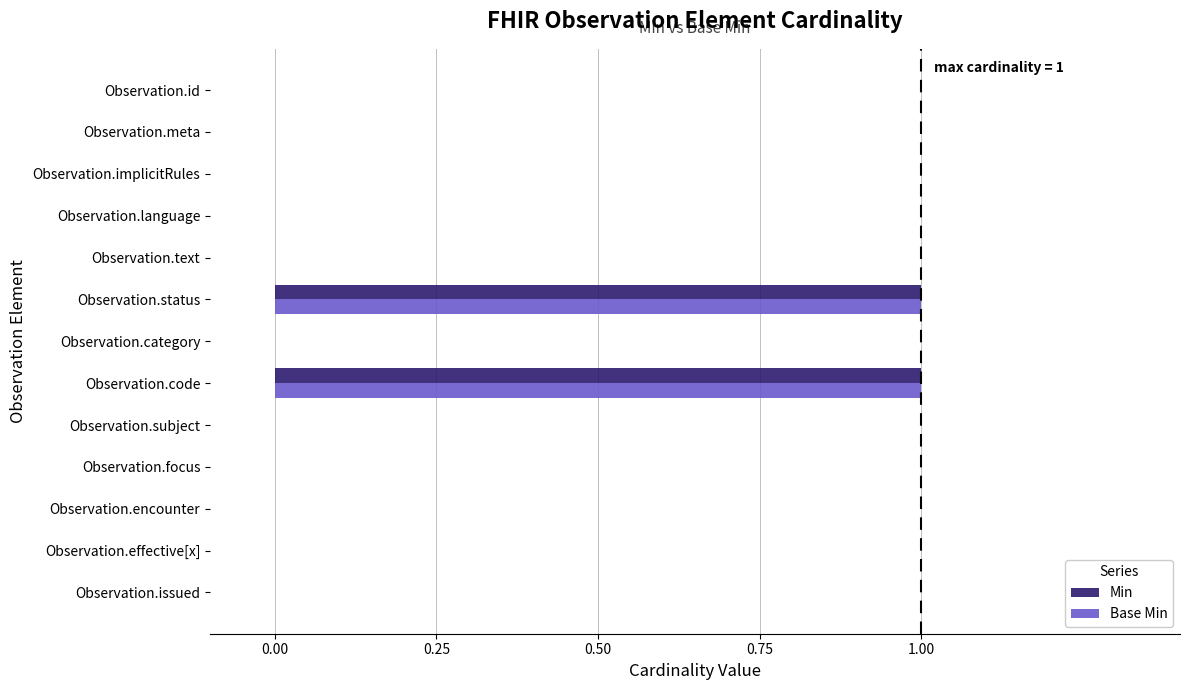

How many Min values are between 0 and 1?

13